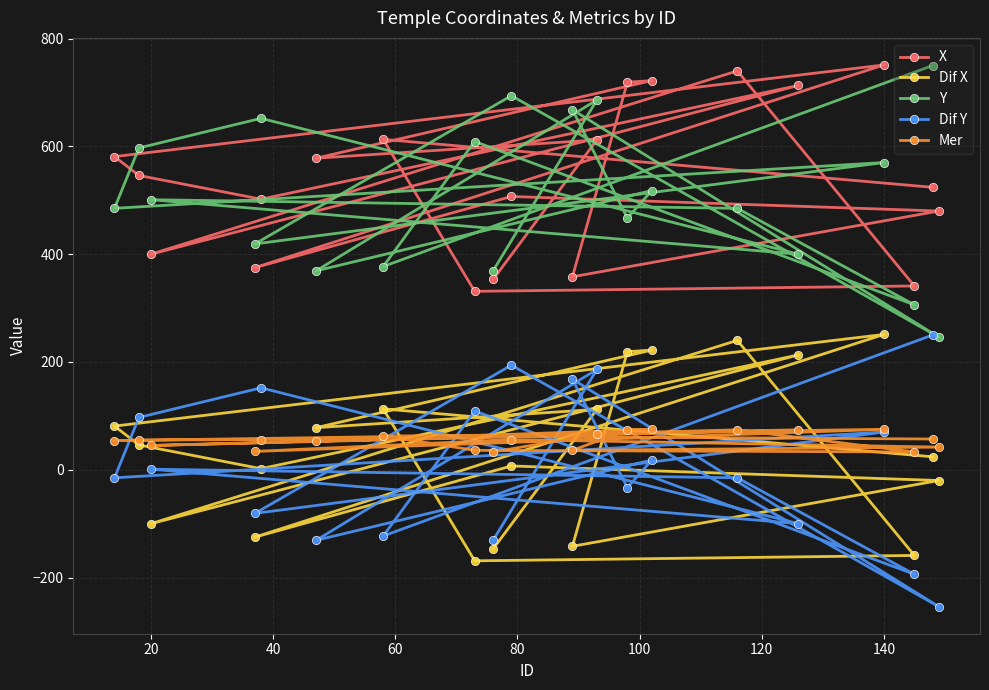

What is the minimum value shown in the chart?

-254